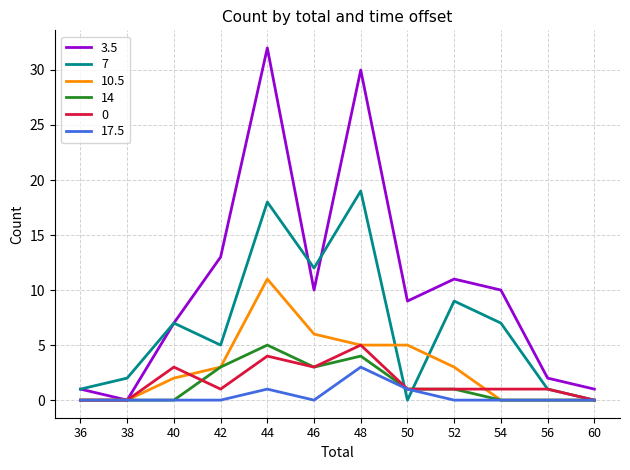

Reading right to left, what are all the values shown in this chart?

3.5: 1	2	10	11	9	30	10	32	13	7	0	1
7: 0	1	7	9	0	19	12	18	5	7	2	1
10.5: 0	0	0	3	5	5	6	11	3	2	0	0
14: 0	0	0	1	1	4	3	5	3	0	0	0
0: 0	1	1	1	1	5	3	4	1	3	0	0
17.5: 0	0	0	0	1	3	0	1	0	0	0	0